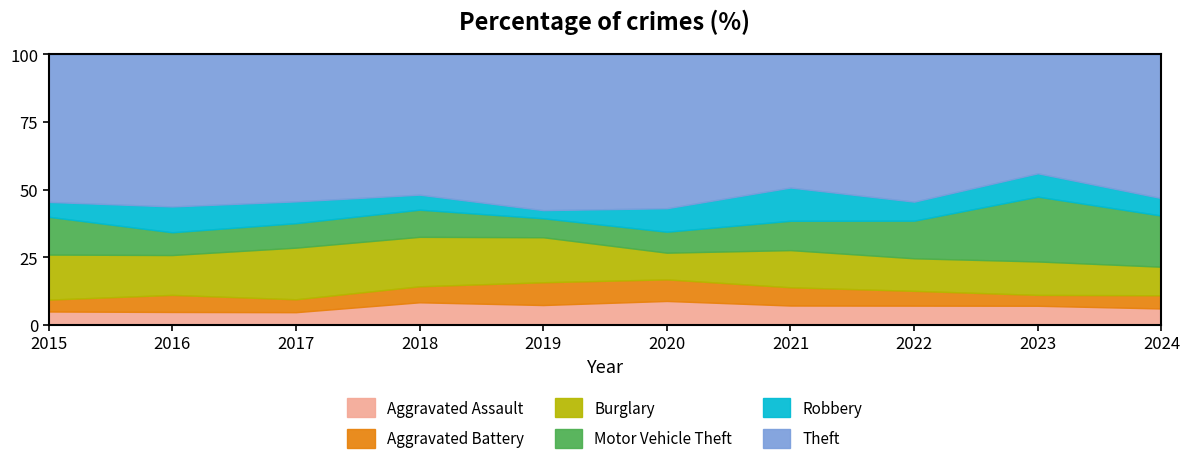

How many lines are shown in the chart?

6